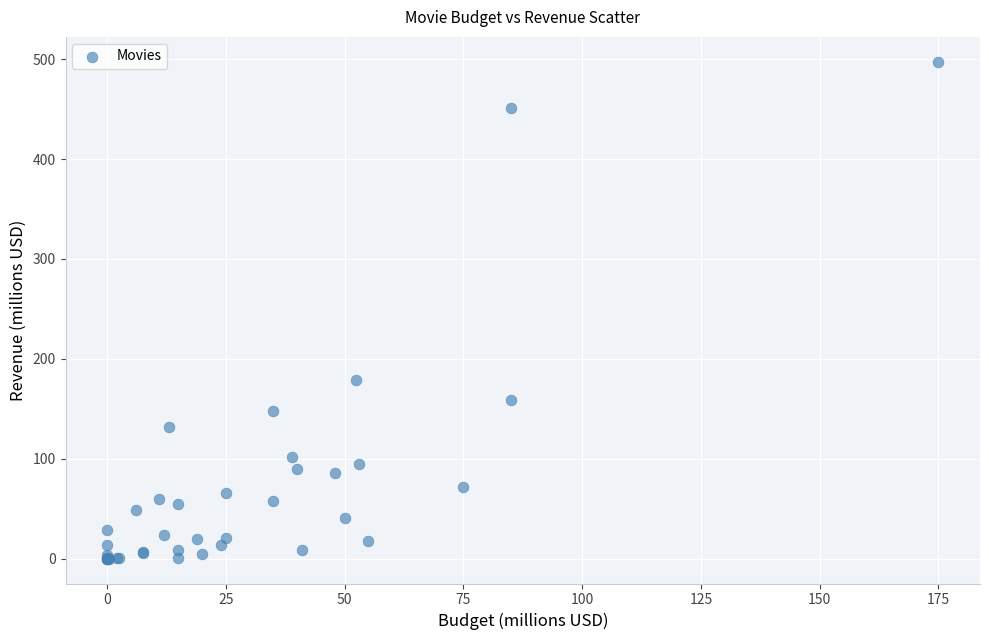

What Y value in the scatter plot is closest to 248?

179.2